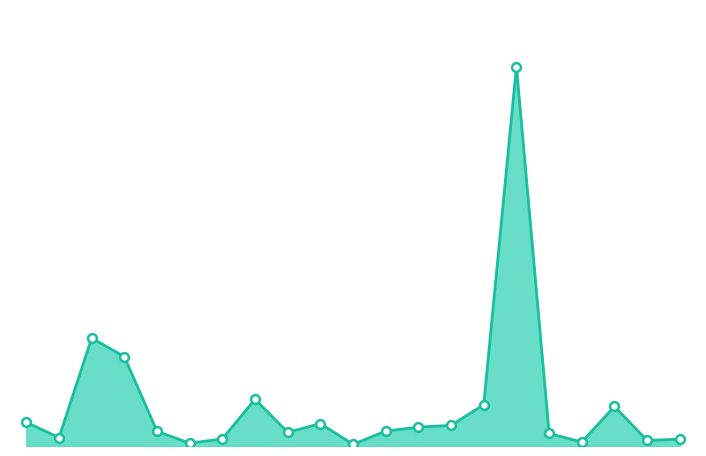

How many lines are shown in the chart?

1